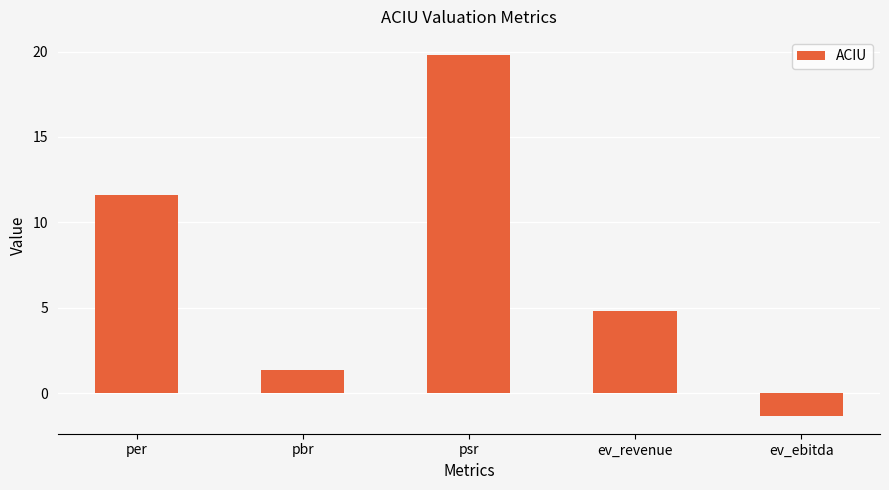

List the labels in order of value, largest first.

psr, per, ev_revenue, pbr, ev_ebitda